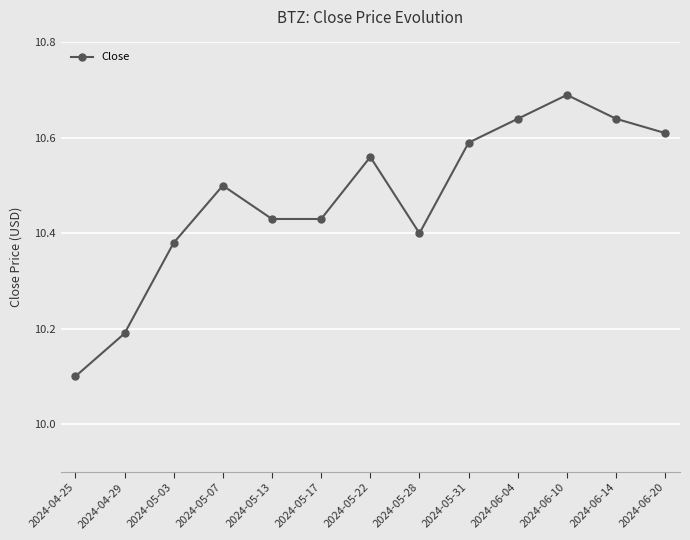

Which category has the highest value across all series?

2024-06-10